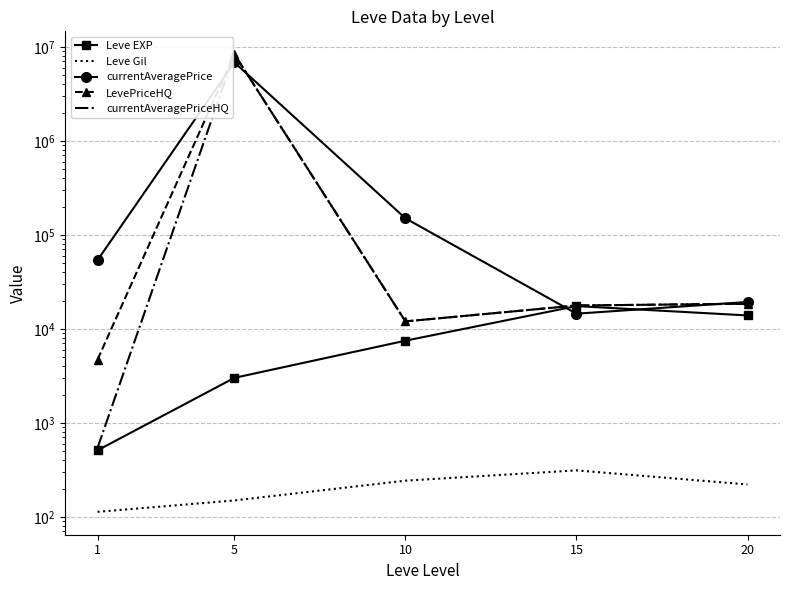

List the labels in order of currentAveragePrice value, smallest first.

15, 20, 1, 10, 5